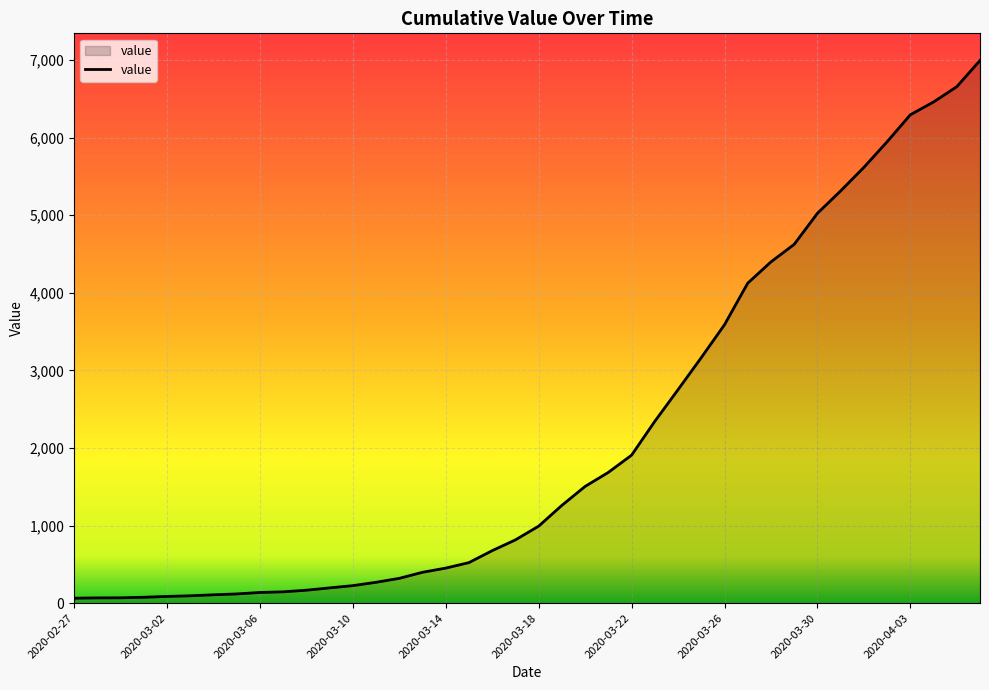

Is it true that the value at 2020-03-10 is 226?

True